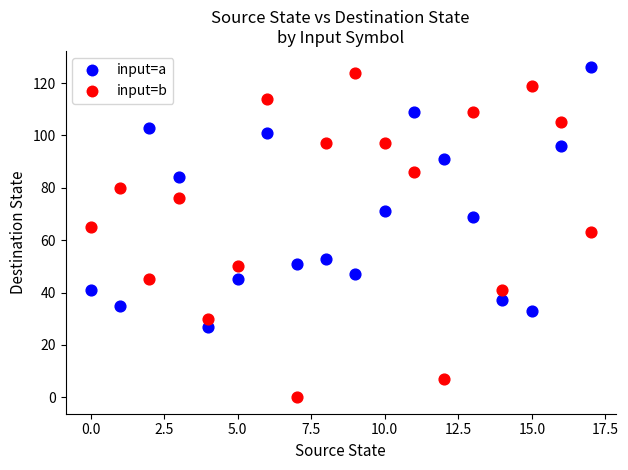

Which series contains the lowest Y value?

input=b